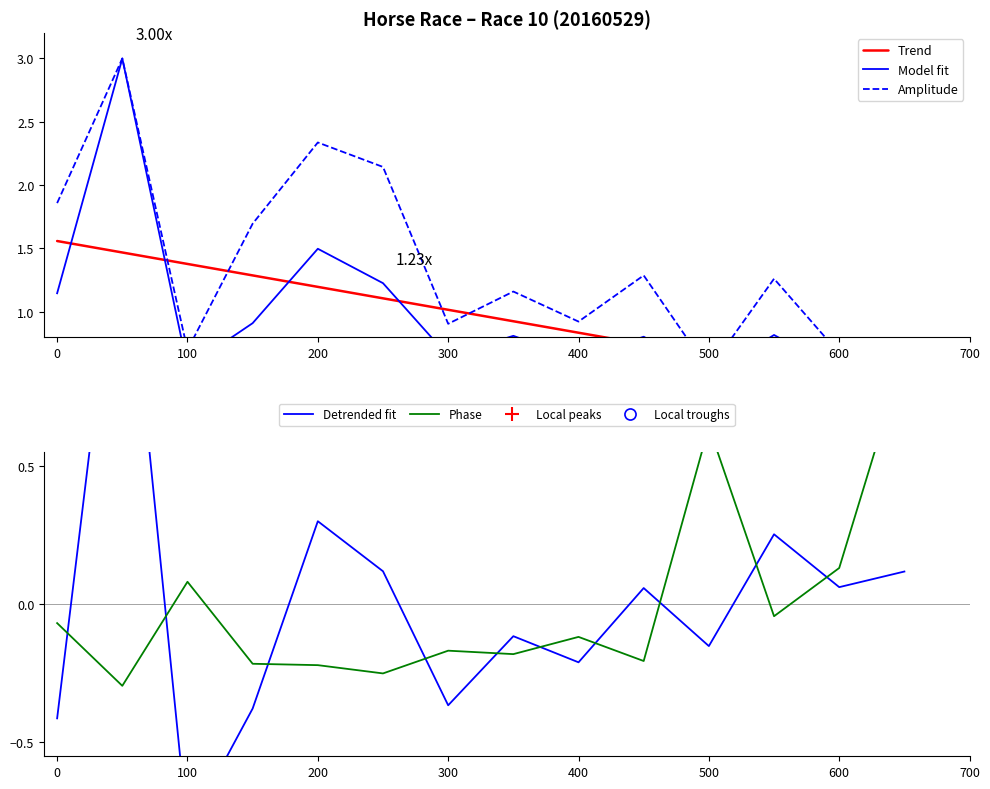

How many distinct data groups are displayed?

5